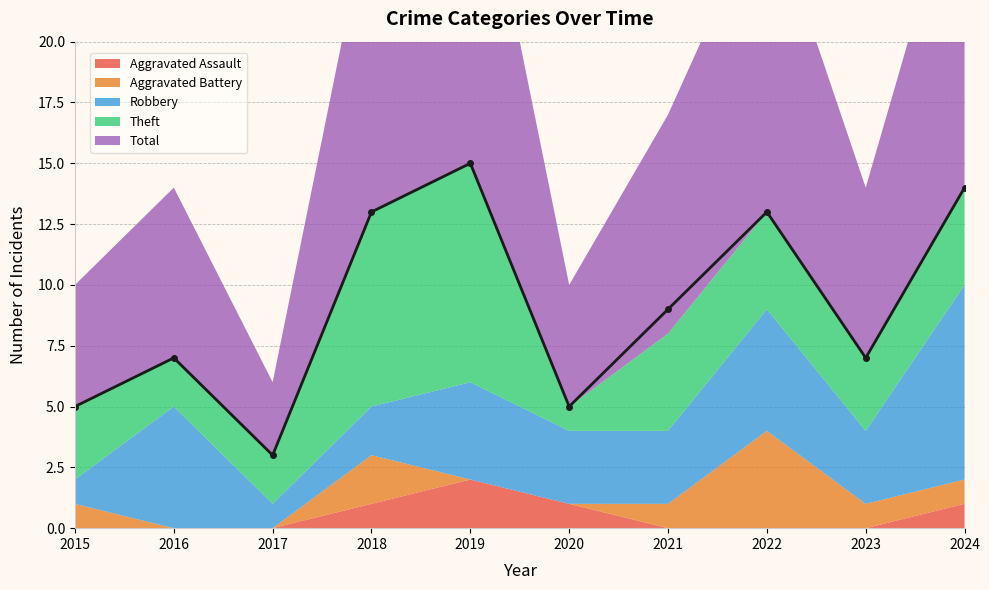

What is the value of the Theft point at the 9th from the left?

3